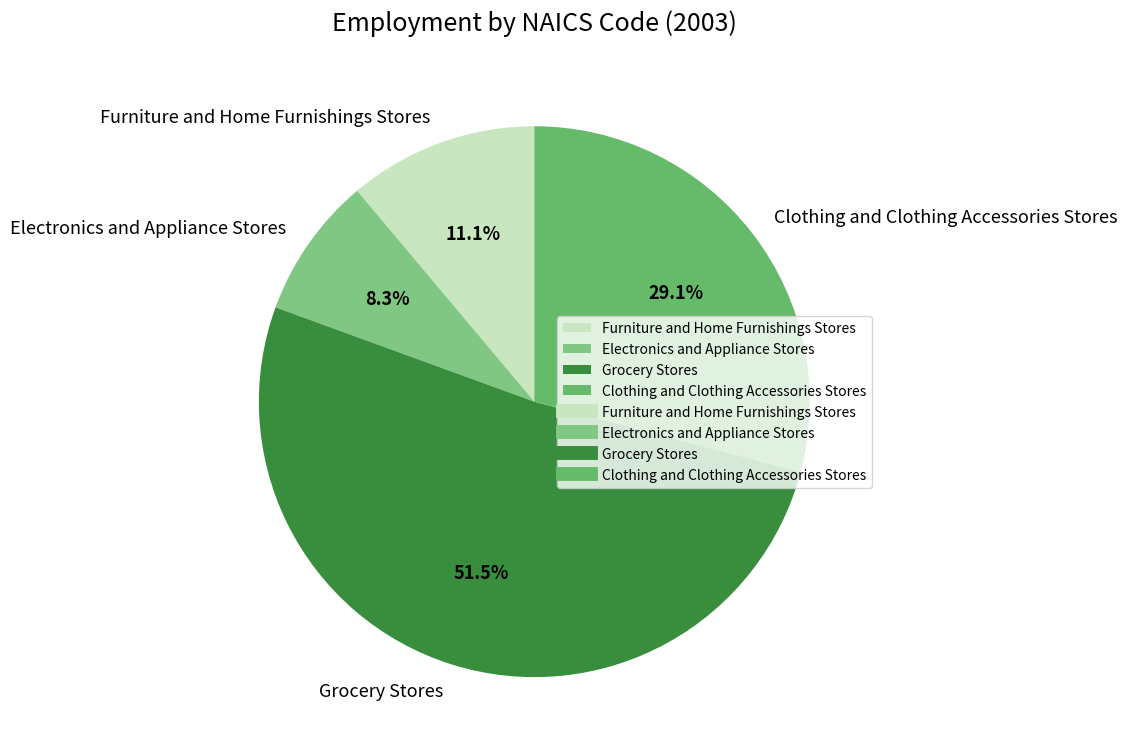

Which category has the biggest portion of the pie?

Grocery Stores